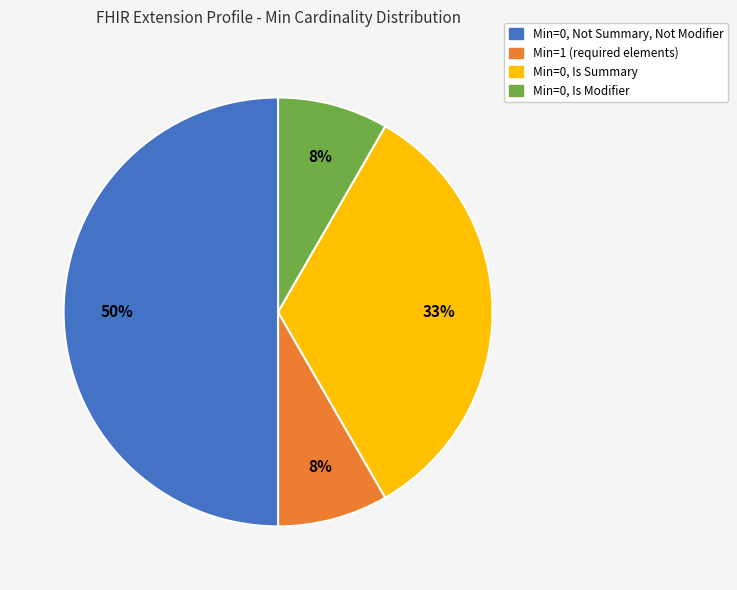

To the nearest percent, what is the difference between the largest and smallest slice percentages?

42%